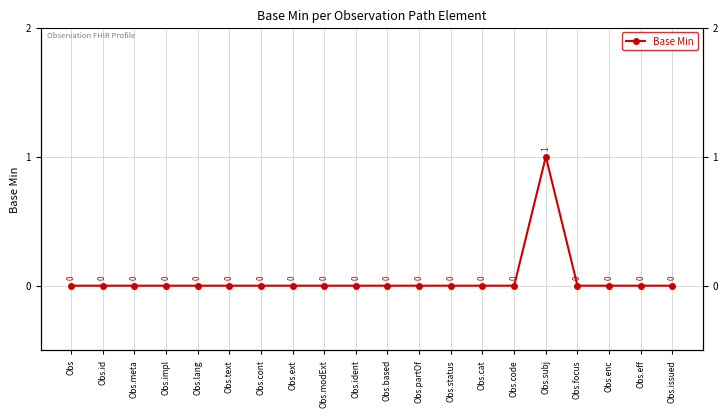

List the labels in order of value, smallest first.

Obs, Obs.id, Obs.meta, Obs.impl, Obs.lang, Obs.text, Obs.cont, Obs.ext, Obs.modExt, Obs.ident, Obs.based, Obs.partOf, Obs.status, Obs.cat, Obs.code, Obs.focus, Obs.enc, Obs.eff, Obs.issued, Obs.subj